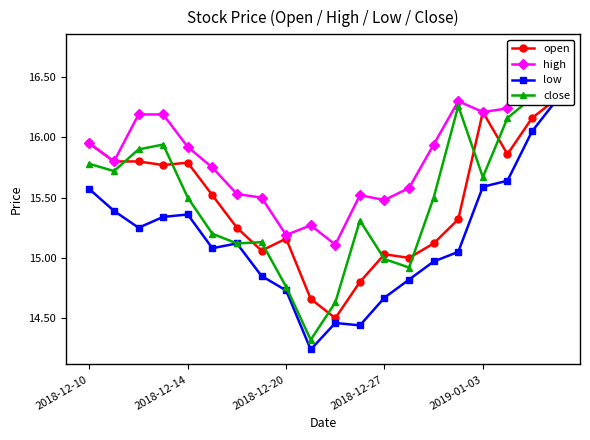

What is the spread (max minus min) of values at 2018-12-14?

0.6